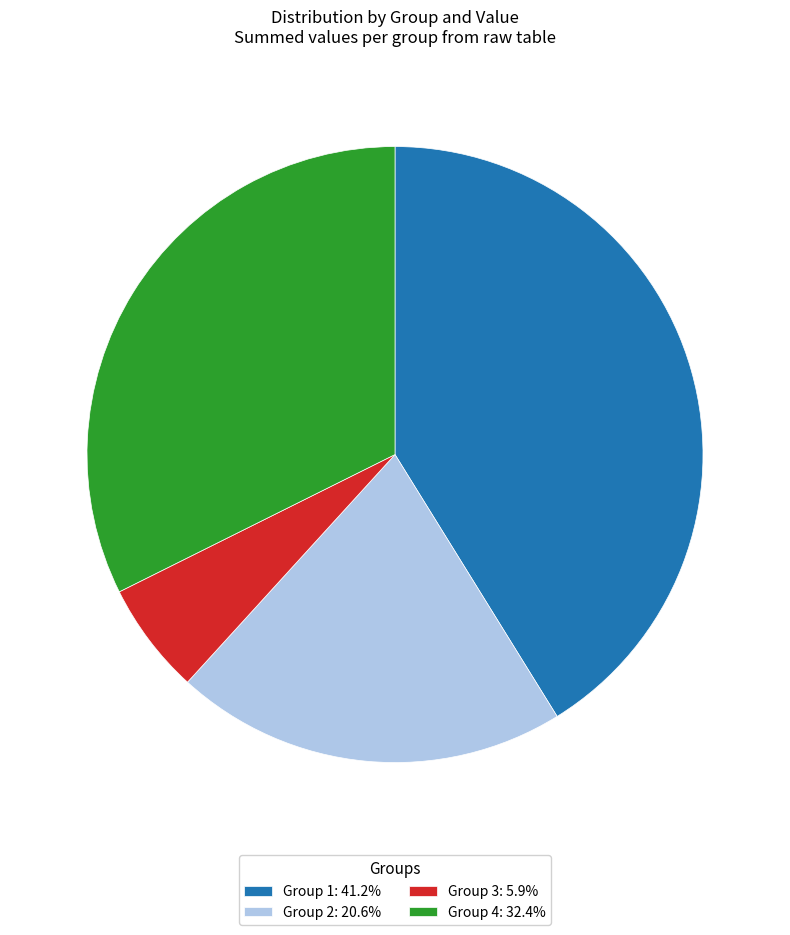

Approximately how many times larger is the value at Group 4: 32.4% compared to Group 1: 41.2%?

0.8